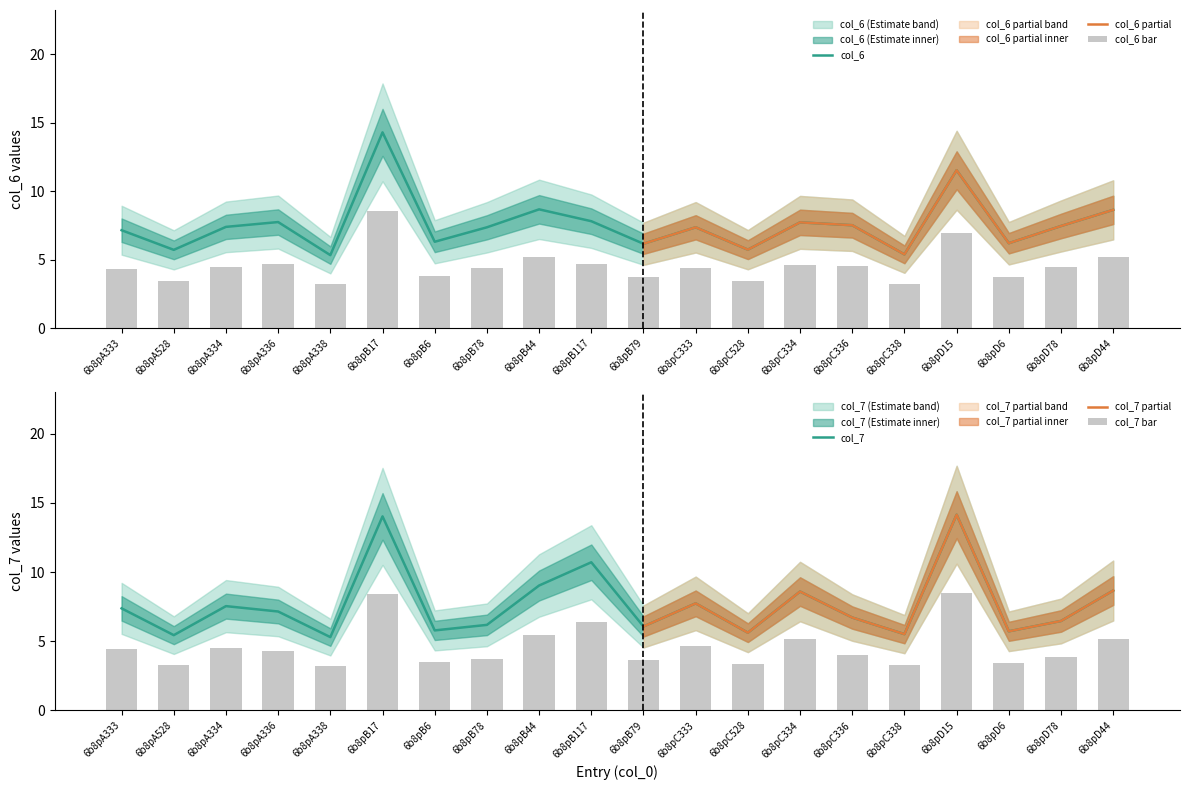

What is the minimum value shown in the chart?

5.3